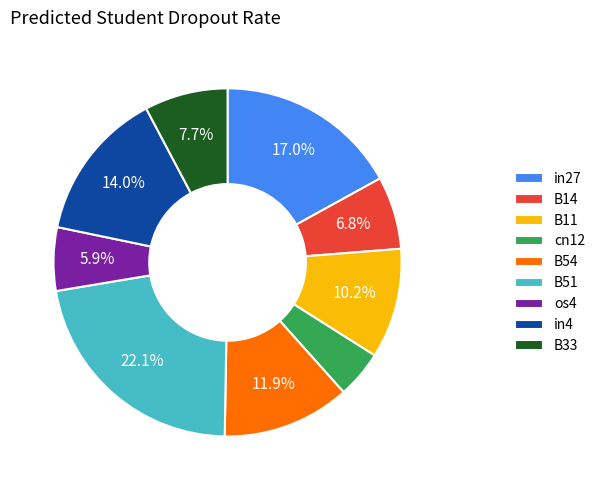

To the nearest percent, what is the difference between the B33 and B54 slice percentages?

4%